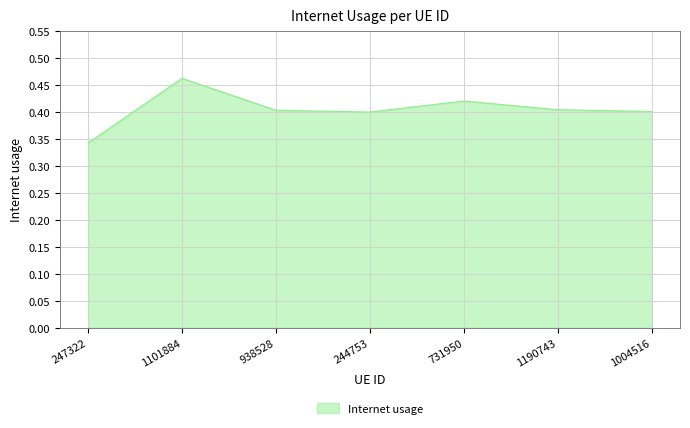

What is the sum of all values?

2.8